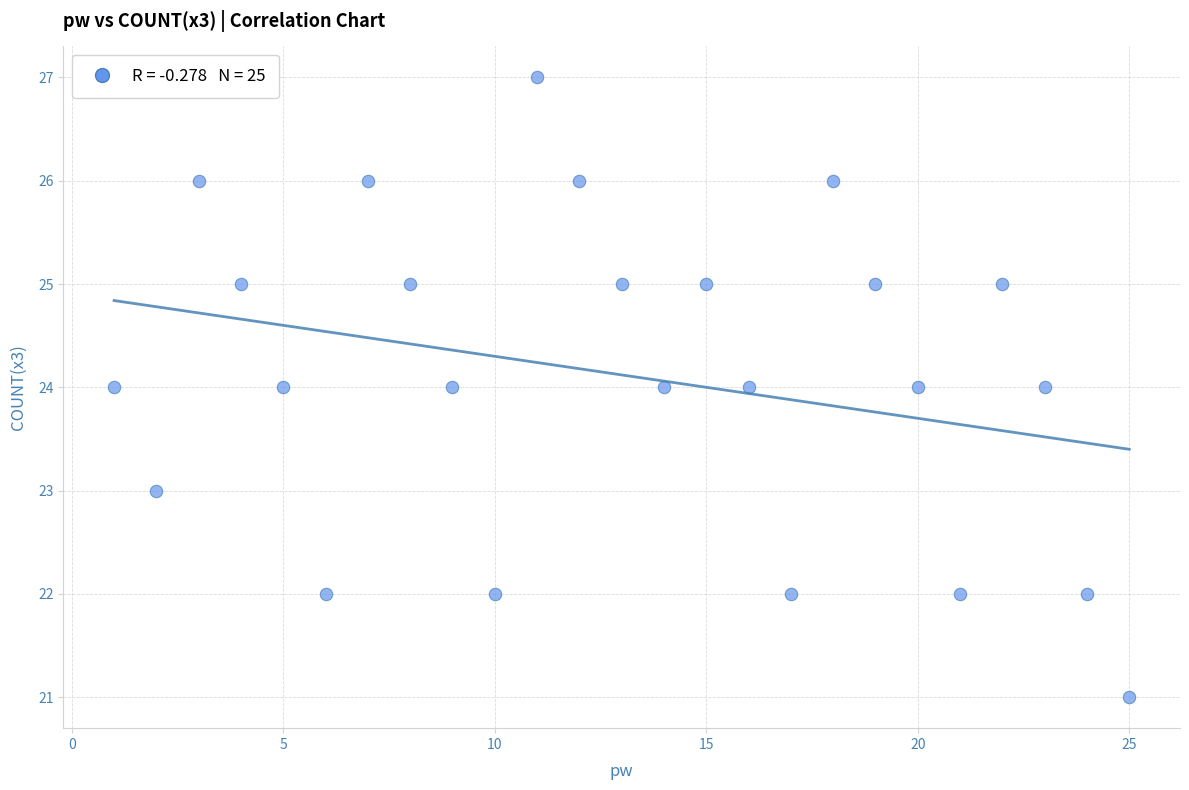

What is the range of X values (max minus min)?

24